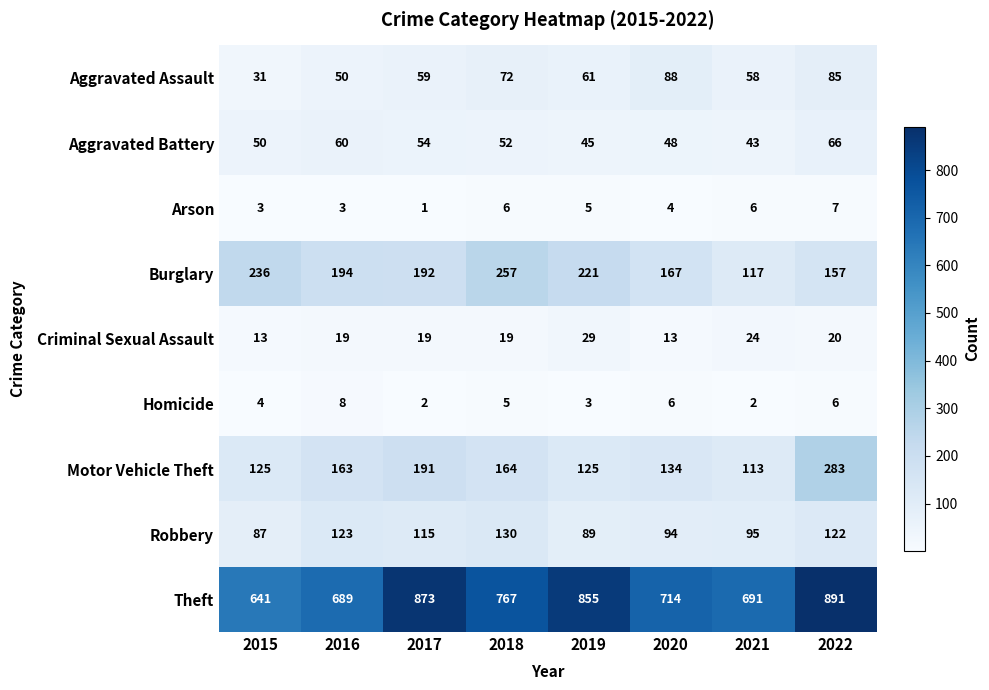

Which series has the widest spread of values?

Theft